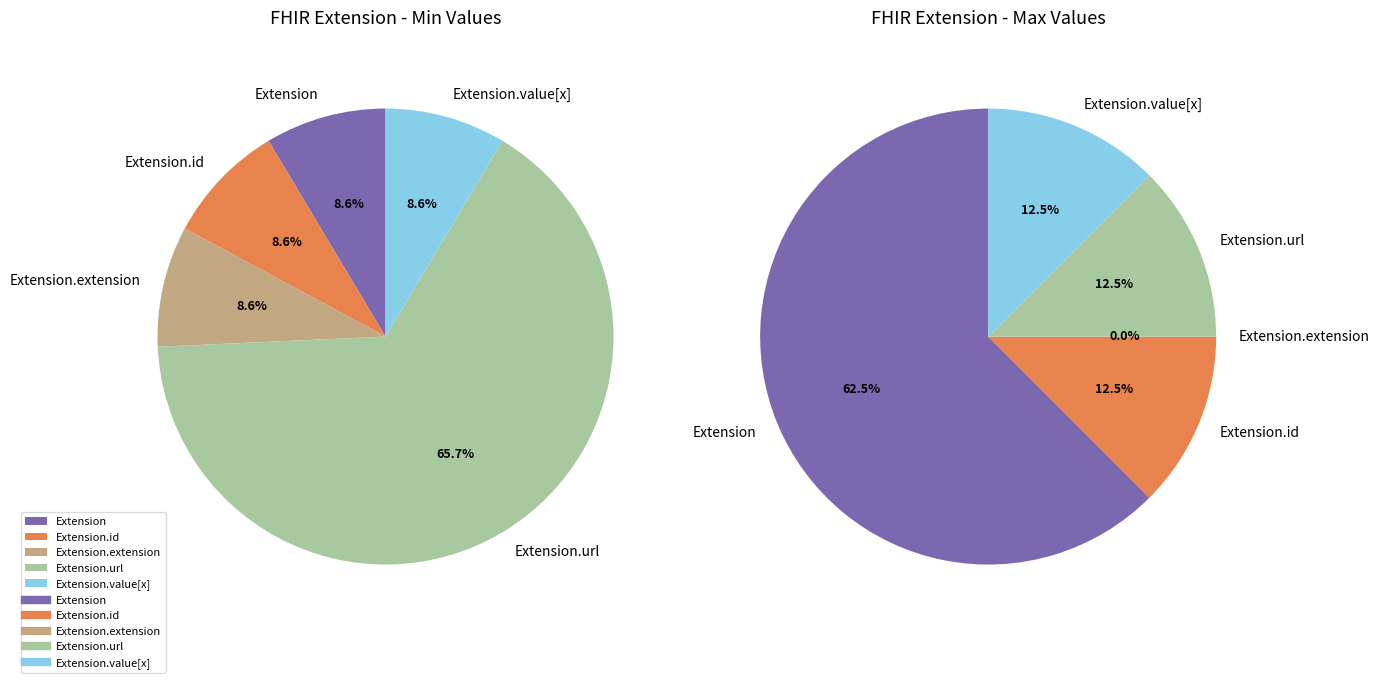

Between Extension and Extension.url, which is larger?

Extension.url